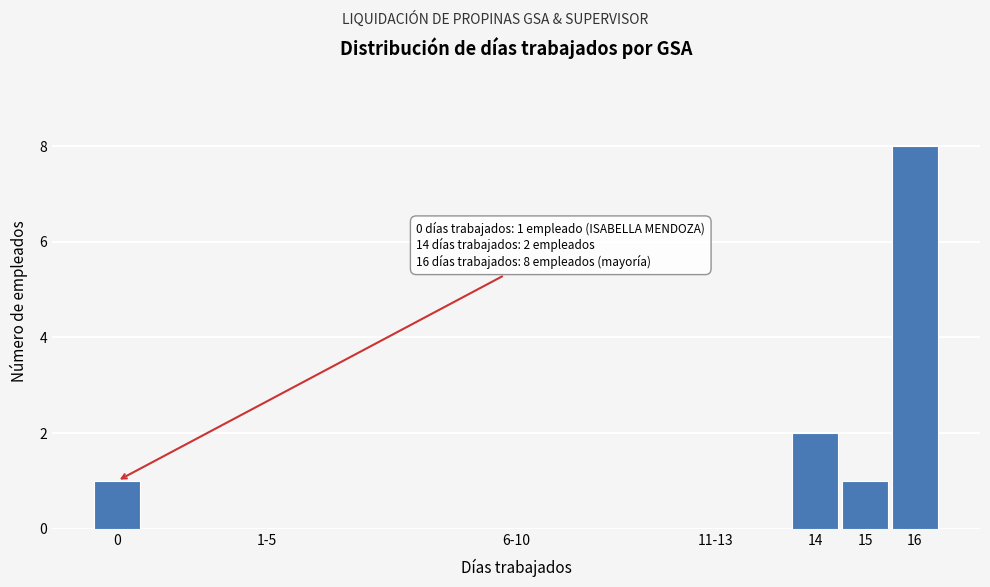

Reading left to right, extract all data points from this chart.

0=1	1-5=0	6-10=0	11-13=0	14=2	15=1	16=8